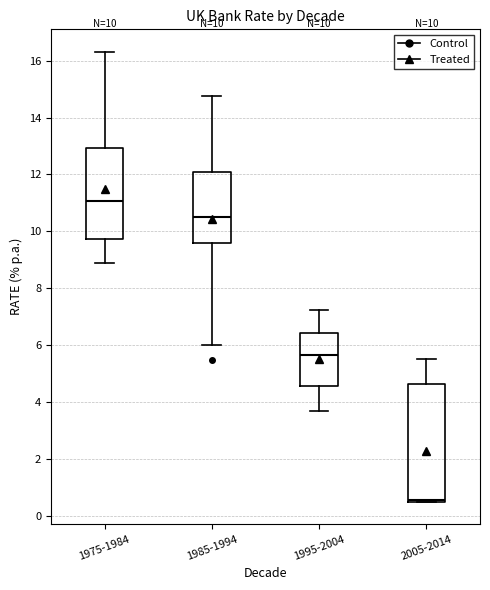

Which box is the tallest, from its lower edge to its upper edge?

2005-2014